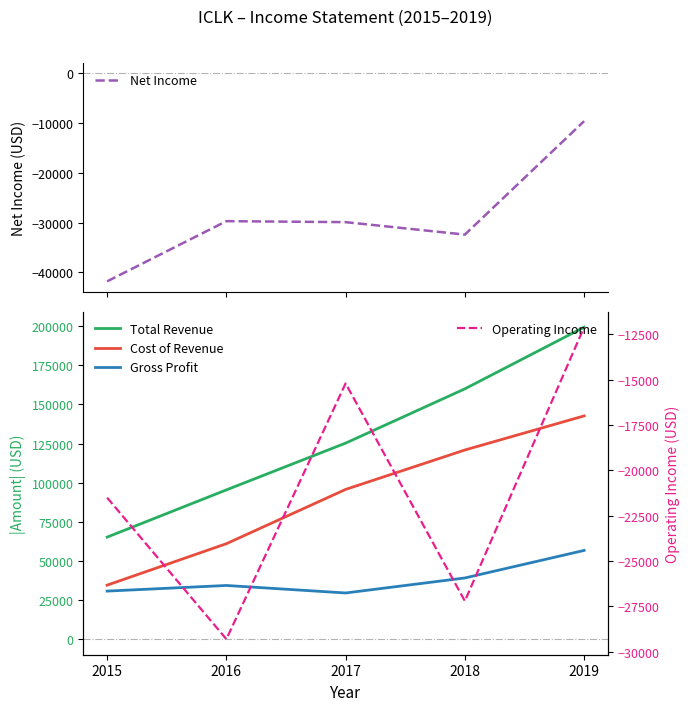

Which series has the largest range (max minus min)?

Total Revenue